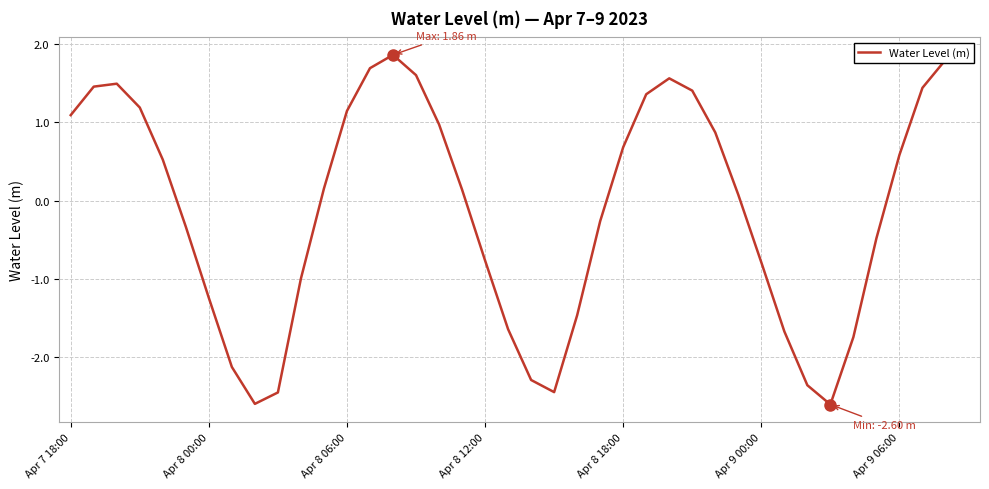

What is the maximum value shown in the chart?

1.9